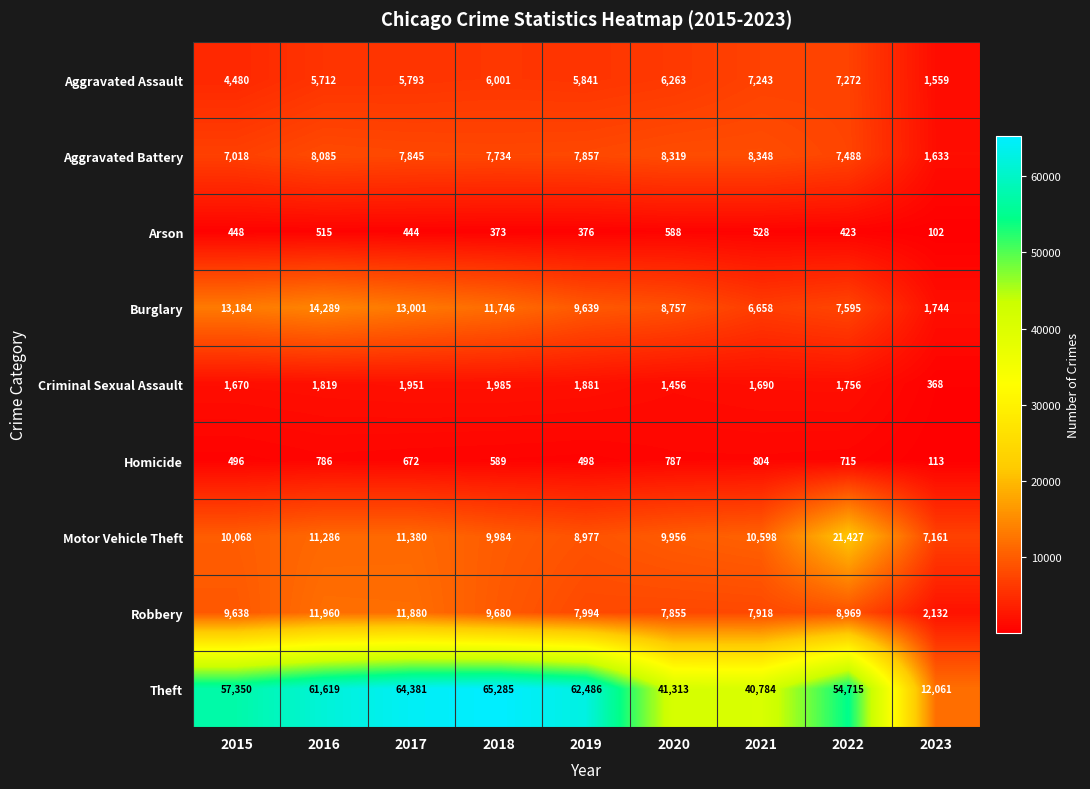

How many data points in Robbery are less than 8969?

4